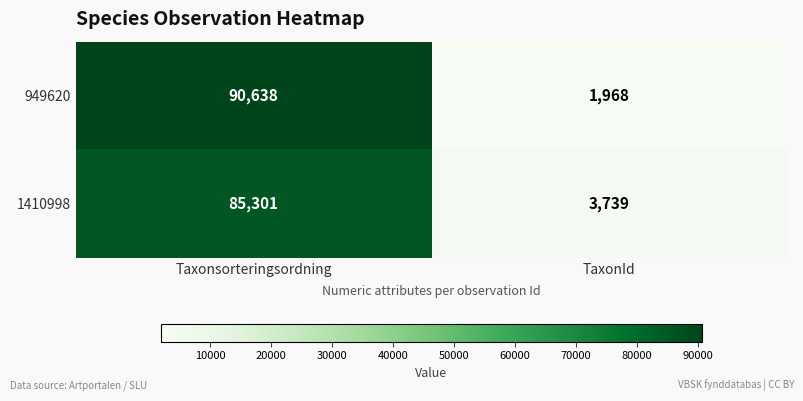

Which series changed the most between Taxonsorteringsordning and TaxonId?

949620